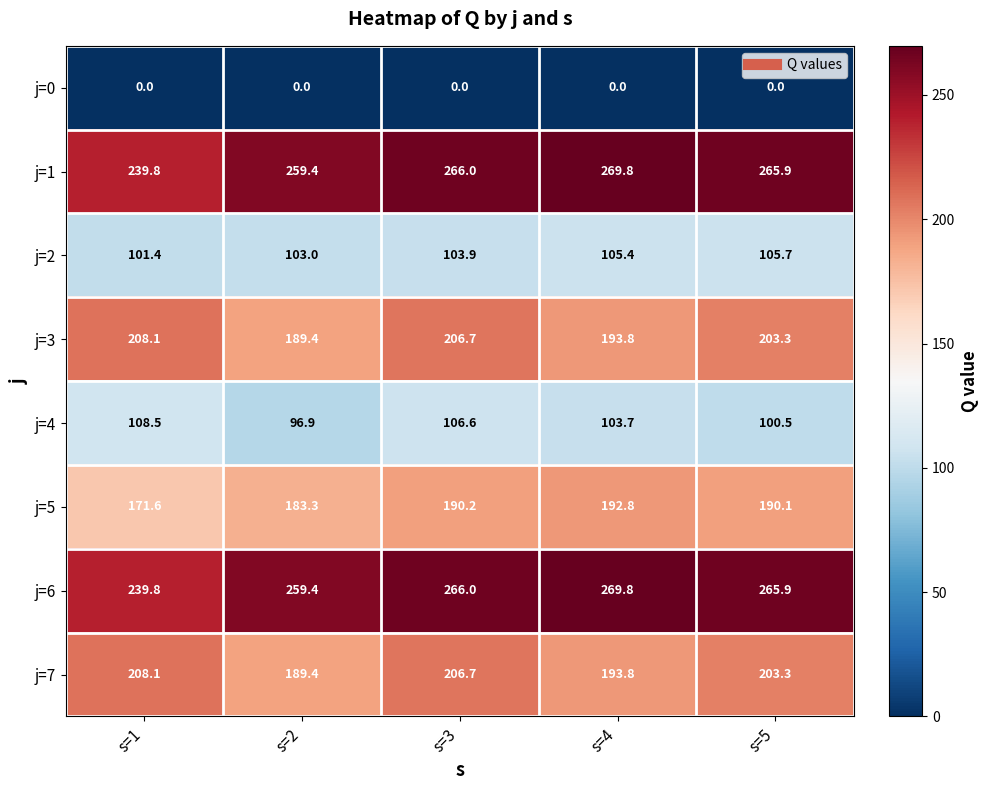

Is it true that j=5 equals 54.8 at s=2?

False